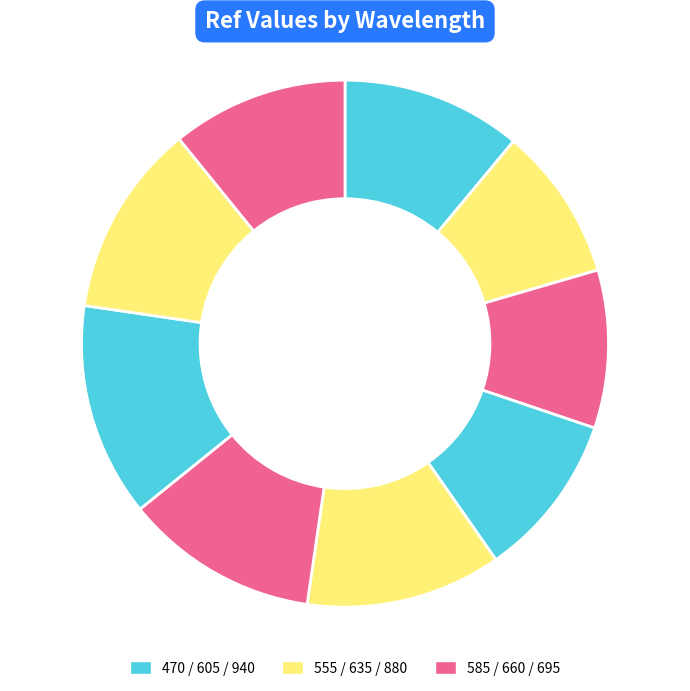

How many segments does this pie chart have?

9